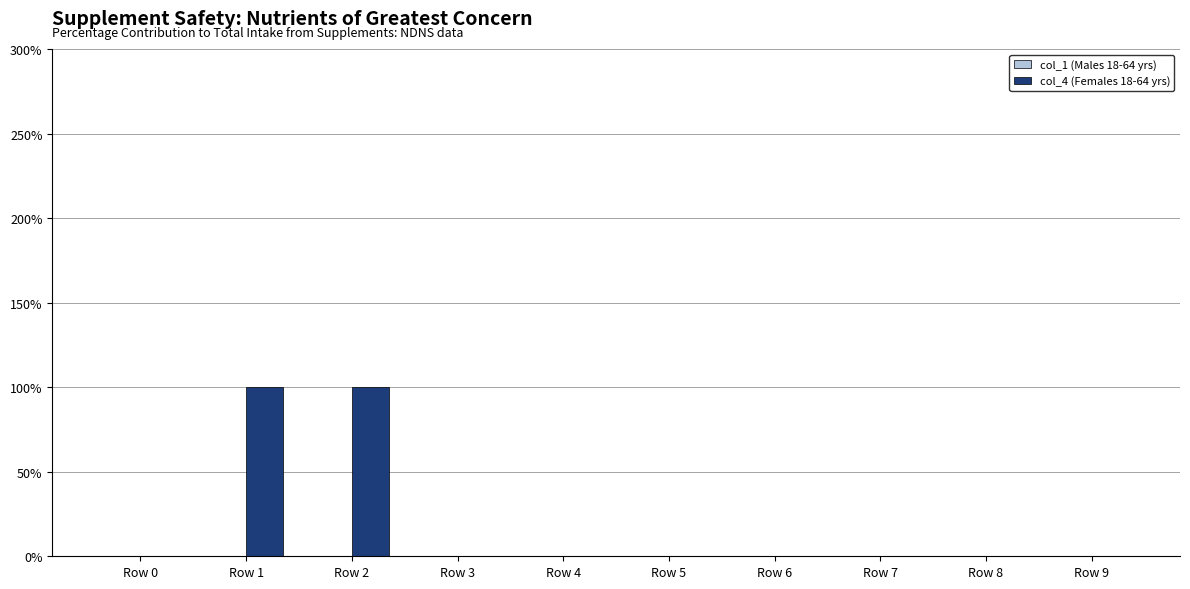

Reading left to right, what are all the values shown in this chart?

col_1: 0	0	0	0	0	0	0	0	0	0
col_4: 0	1	1	0	0	0	0	0	0	0